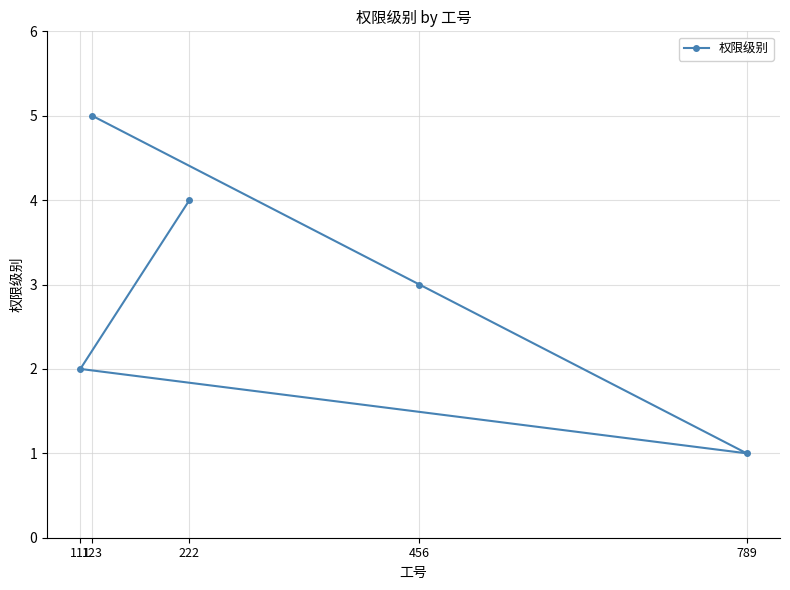

What is the minimum value shown in the chart?

1